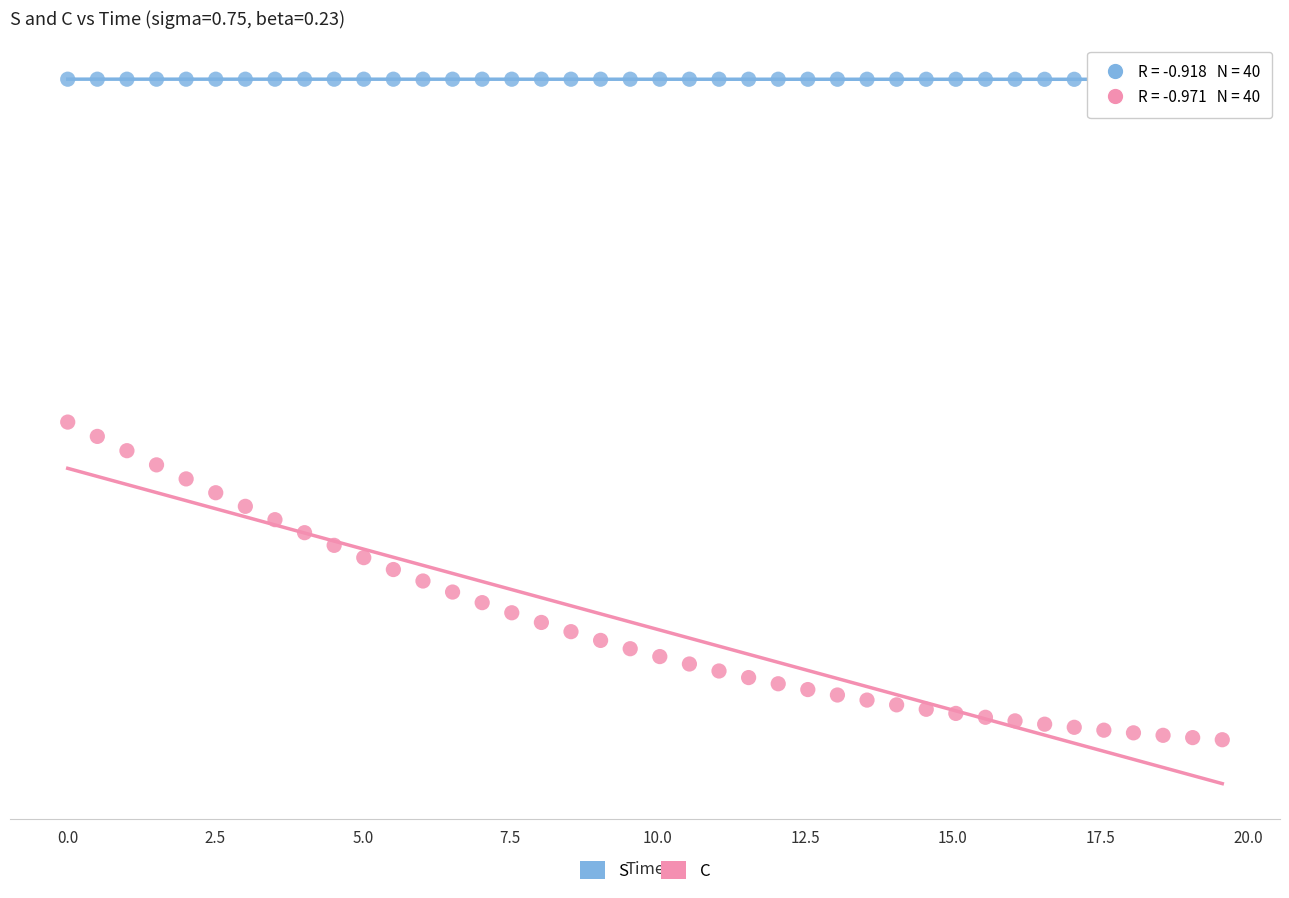

What are all the series names shown in the legend?

S, C